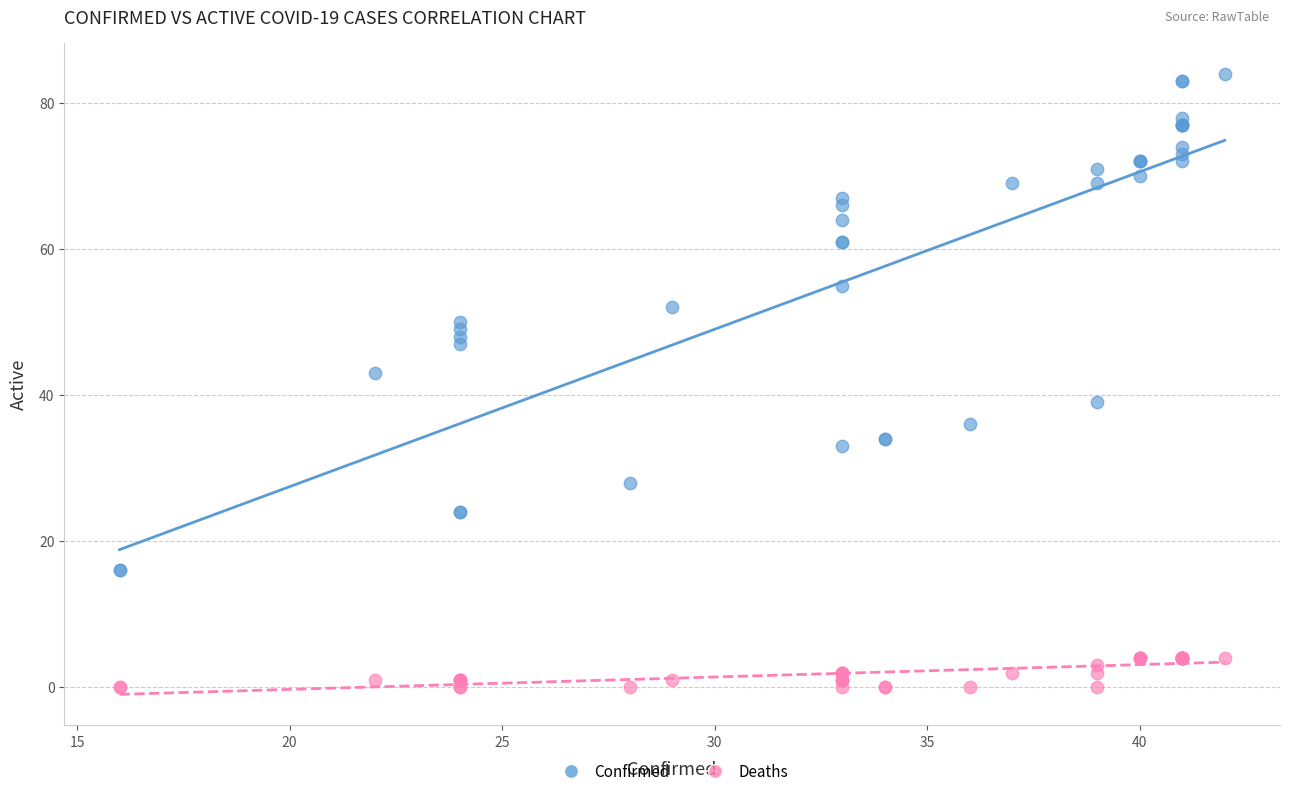

Which series reaches the minimum Y coordinate?

Deaths